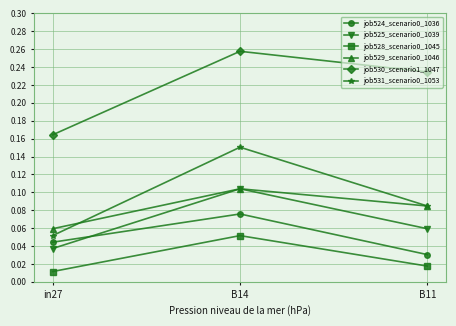

What is the label of the 1st point from the right?

B11